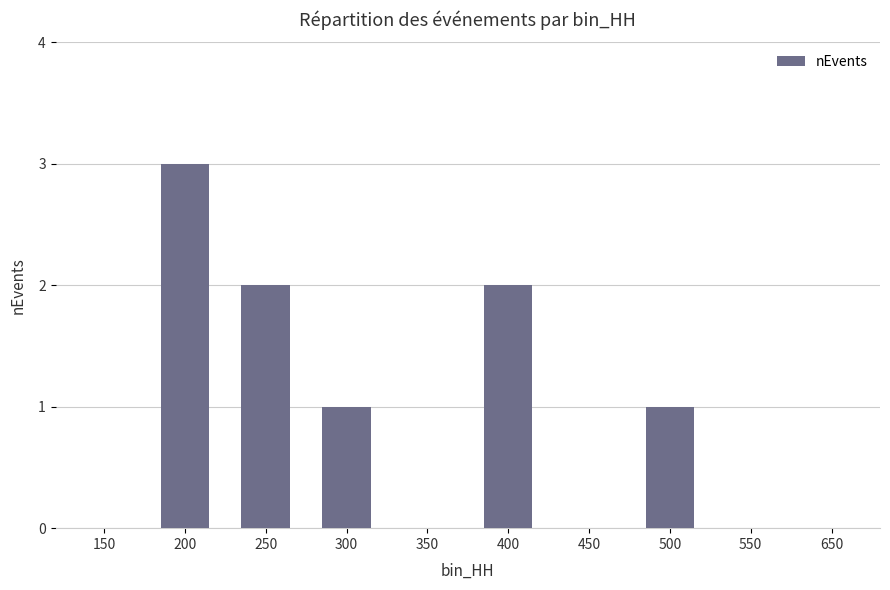

At which category does the chart reach its peak across all series?

200